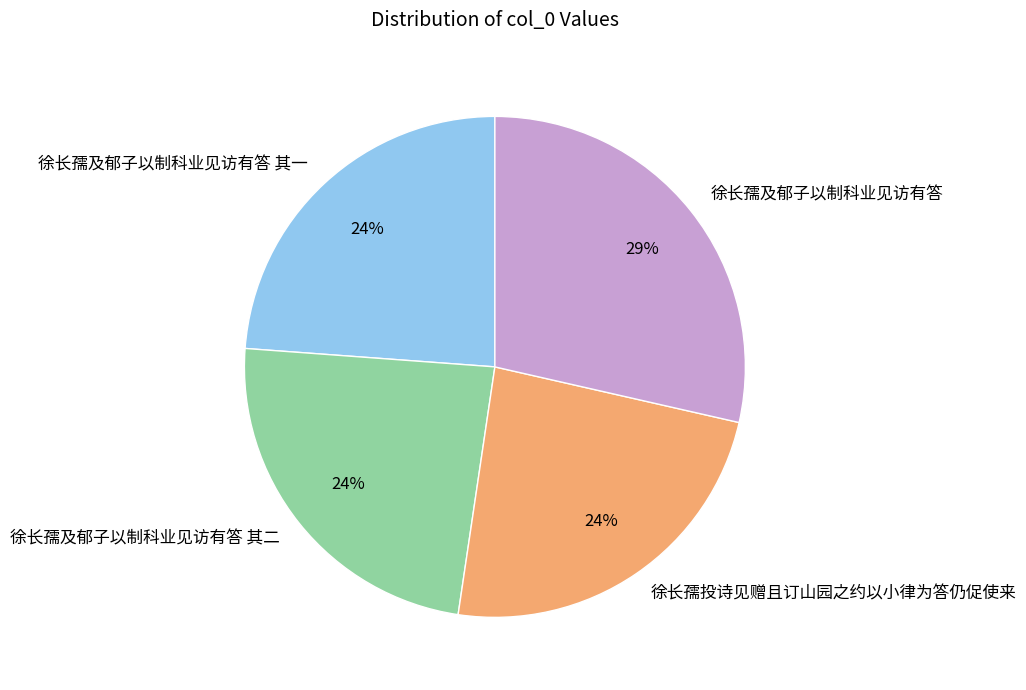

What is the ratio of the value at 徐长孺及郁子以制科业见访有答 to the value at 徐长孺及郁子以制科业见访有答 其二?

1.2